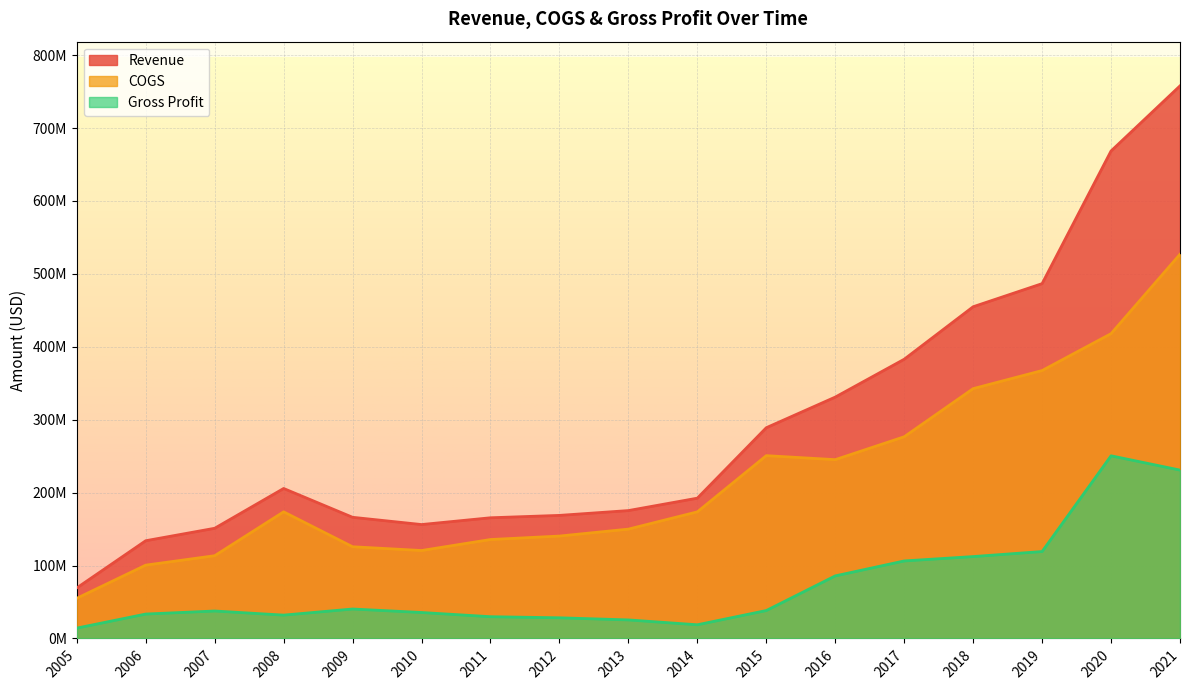

Reading left to right, list all the values displayed in this chart.

Revenue: 2005=69295475	2006=134029664	2007=151105124	2008=205675100	2009=166163797	2010=156205320	2011=165510674	2012=168770688	2013=175376217	2014=192397768	2015=288999556	2016=331000000	2017=382900000	2018=454900000	2019=486600000	2020=668500000	2021=757800000
COGS: 2005=55089462	2006=100555825	2007=113459659	2008=173654562	2009=125776250	2010=120596783	2011=135674982	2012=140425837	2013=149947441	2014=173624053	2015=250701534	2016=245200000	2017=276600000	2018=342600000	2019=367400000	2020=418000000	2021=526900000
Gross Profit: 2005=14206013	2006=33473839	2007=37645465	2008=32020538	2009=40387547	2010=35608537	2011=29835692	2012=28344851	2013=25428776	2014=18773715	2015=38298022	2016=85800000	2017=106300000	2018=112300000	2019=119200000	2020=250500000	2021=230900000